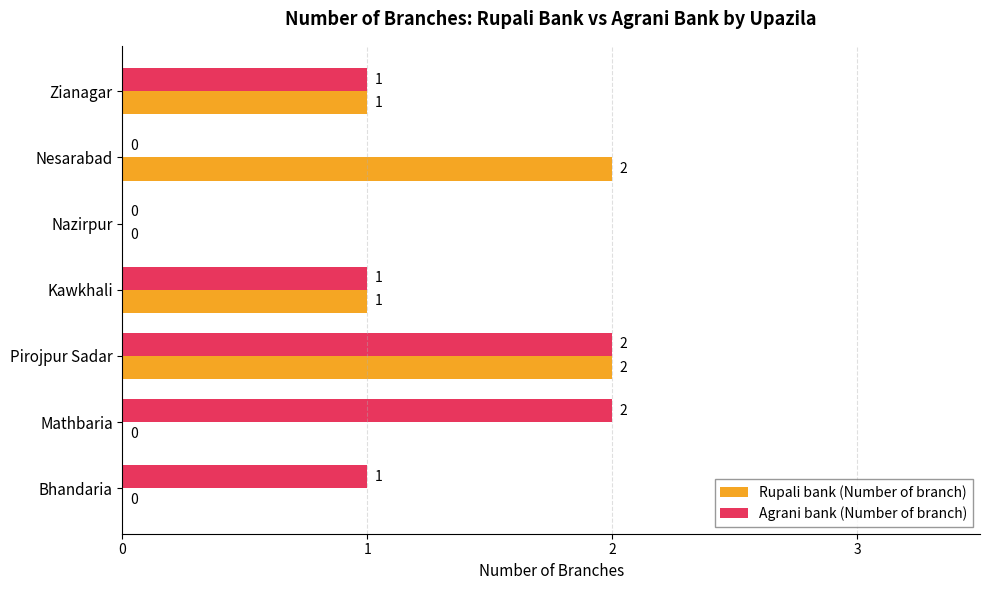

What is the sum of all Agrani bank (Number of branch) values?

7